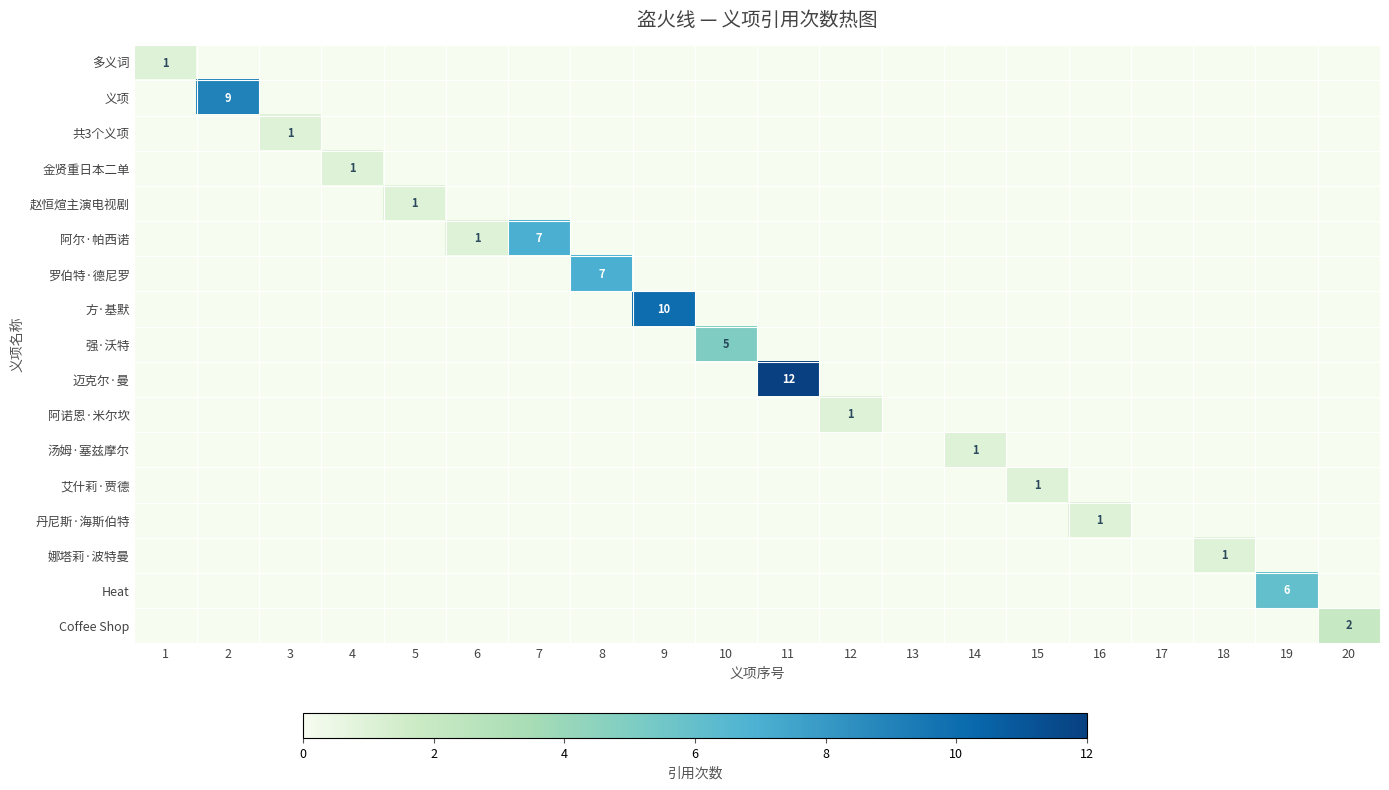

True or false: Heat has a value of 6 at 19.

True